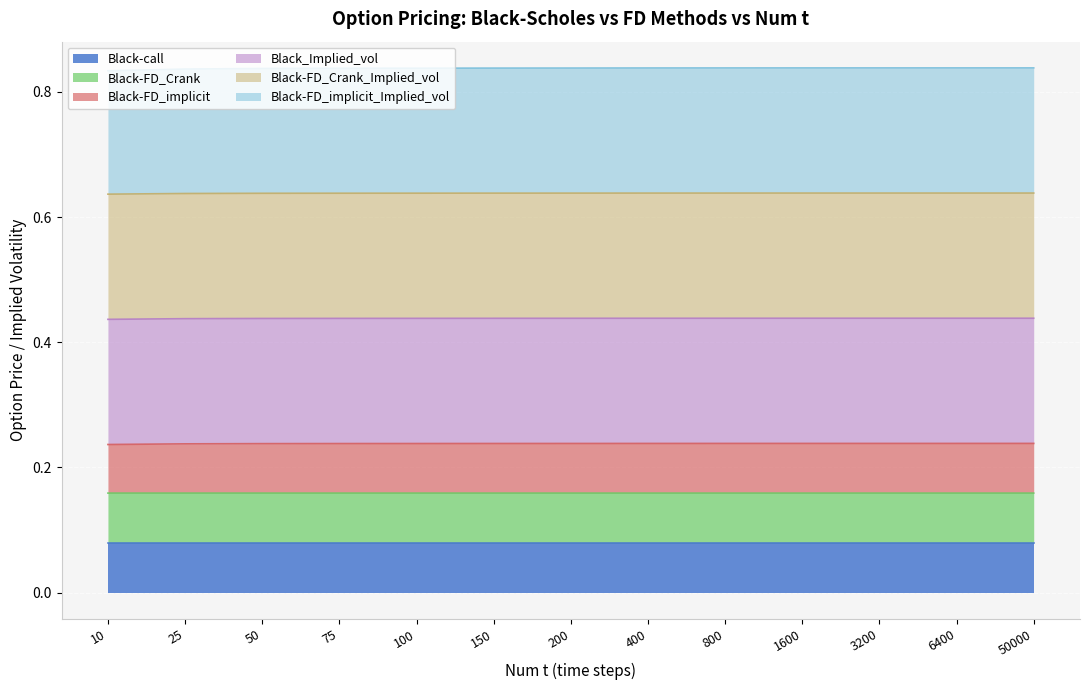

At which label does Black-FD_implicit_Implied_vol reach its minimum?

10